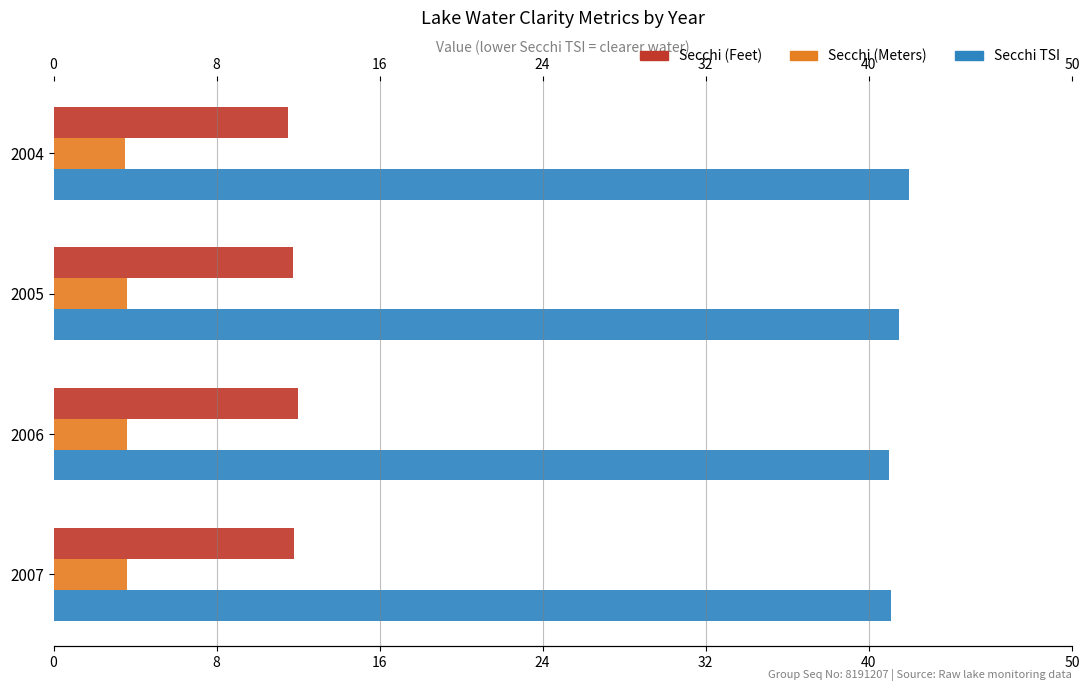

What is the difference between the highest and lowest values at 2007?

37.5